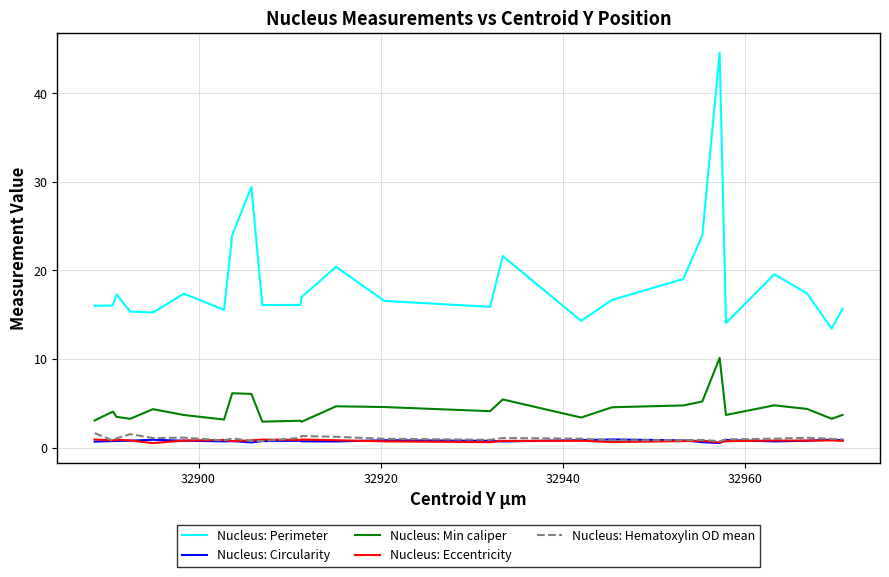

What is the highest value of the Nucleus: Perimeter series?

44.6